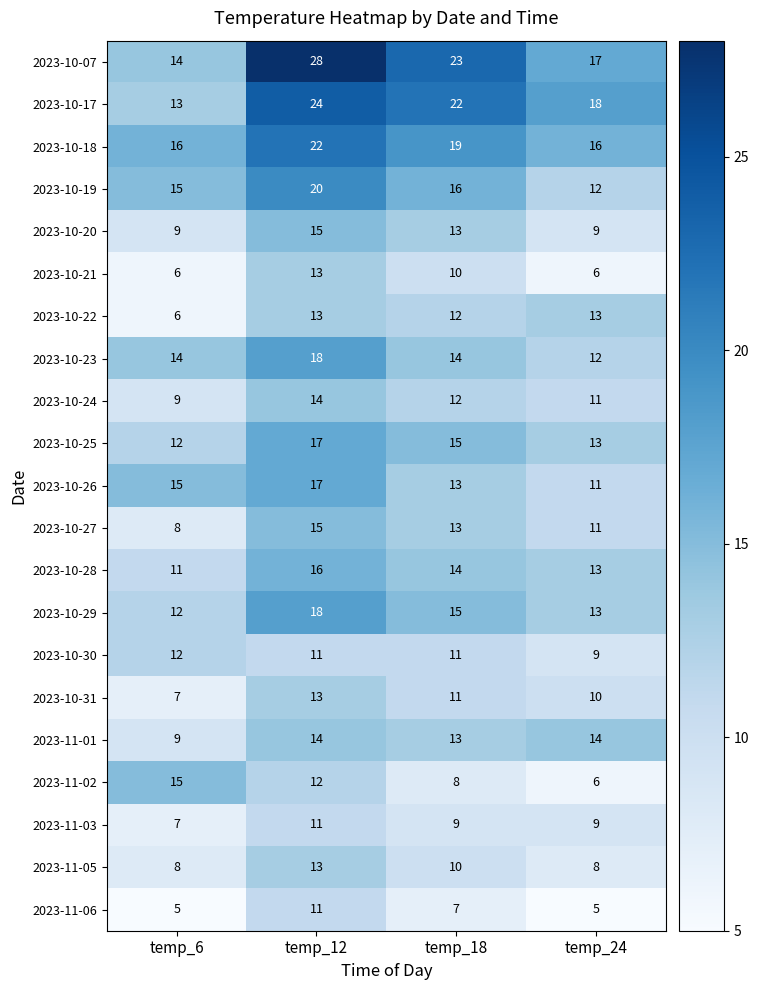

At which label does 2023-10-07 first exceed 23?

temp_12